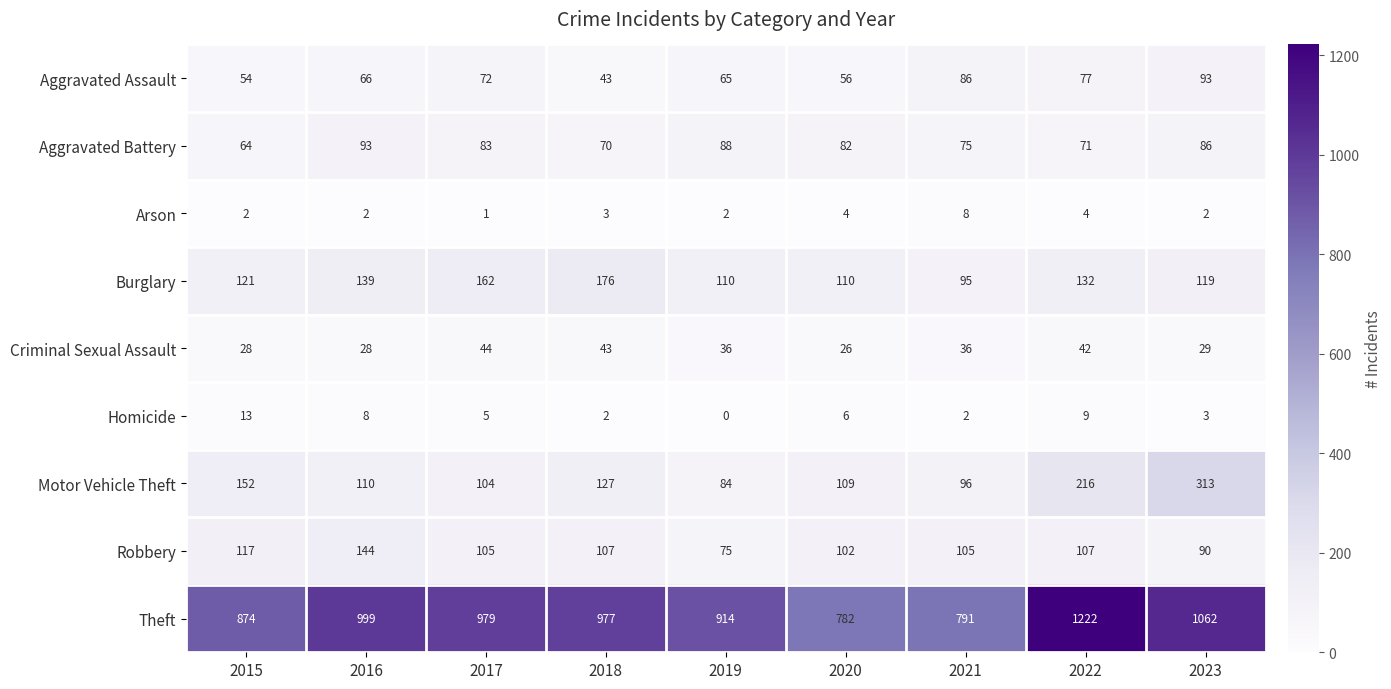

At 2020, list the series in order from smallest to largest.

Arson, Homicide, Criminal Sexual Assault, Aggravated Assault, Aggravated Battery, Robbery, Motor Vehicle Theft, Burglary, Theft